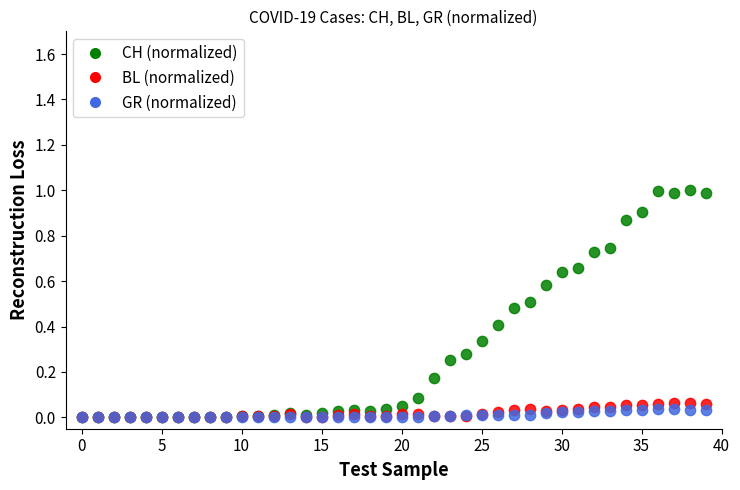

Which series has the largest Y range (max minus min)?

CH (normalized)